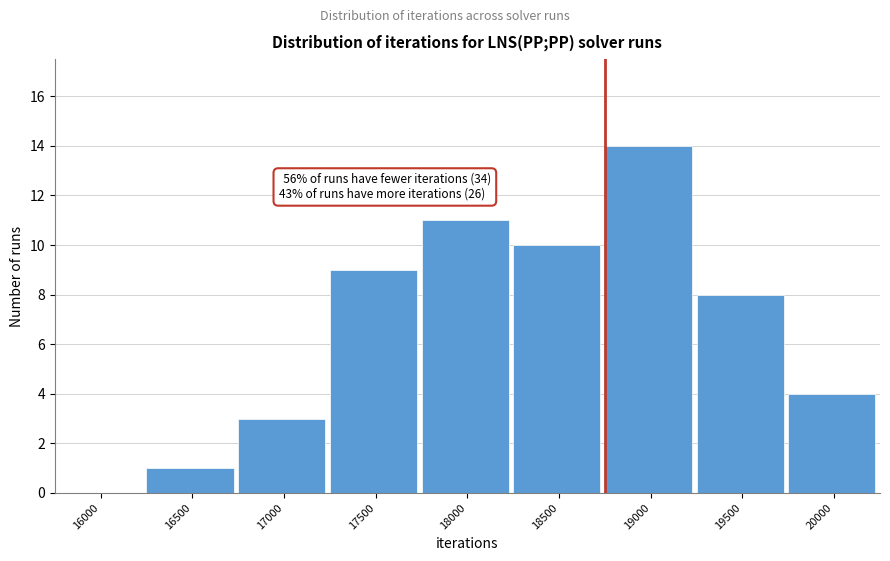

Reading right to left, list all the values displayed in this chart.

20000=4	19500=8	19000=14	18500=10	18000=11	17500=9	17000=3	16500=1	16000=0